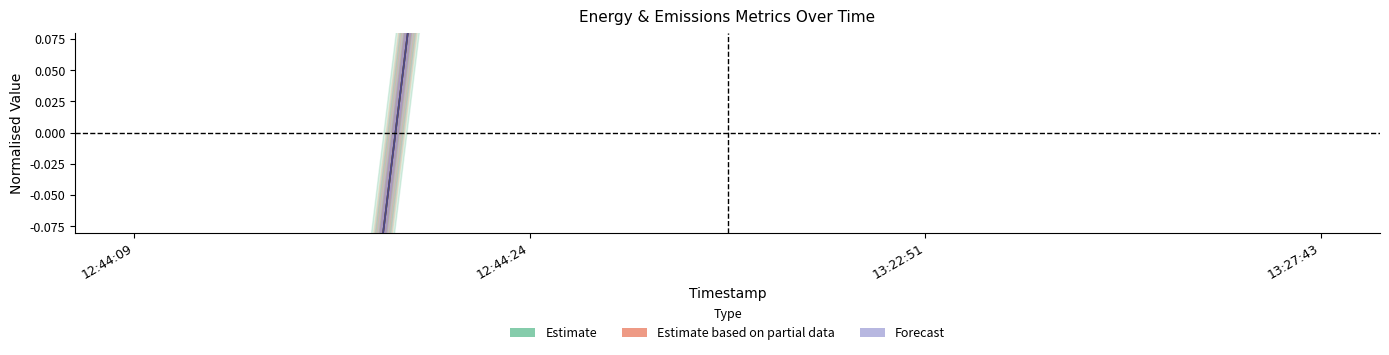

What is the difference between the energy values at 12:44:24 and 13:22:51?

0.6